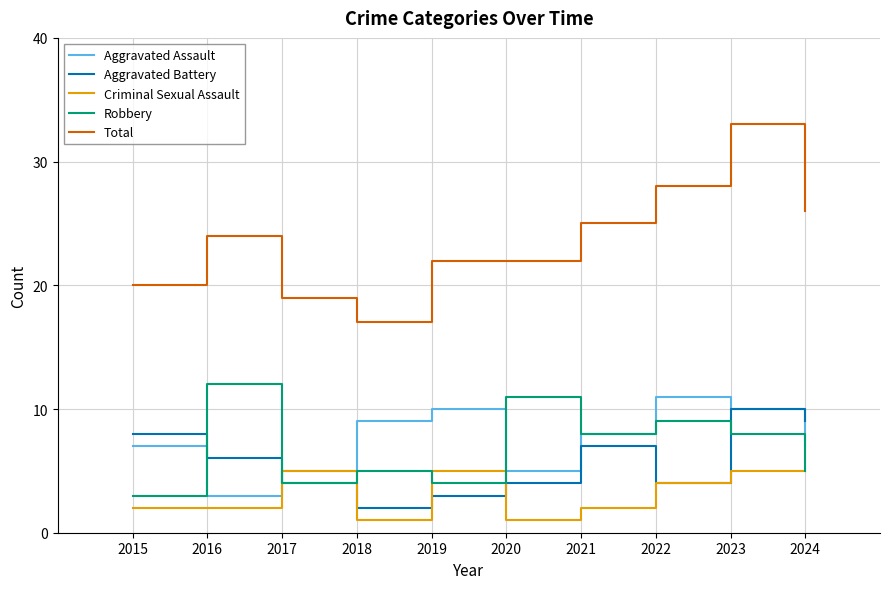

Rank the series by their maximum value, from highest to lowest.

Total, Robbery, Aggravated Assault, Aggravated Battery, Criminal Sexual Assault